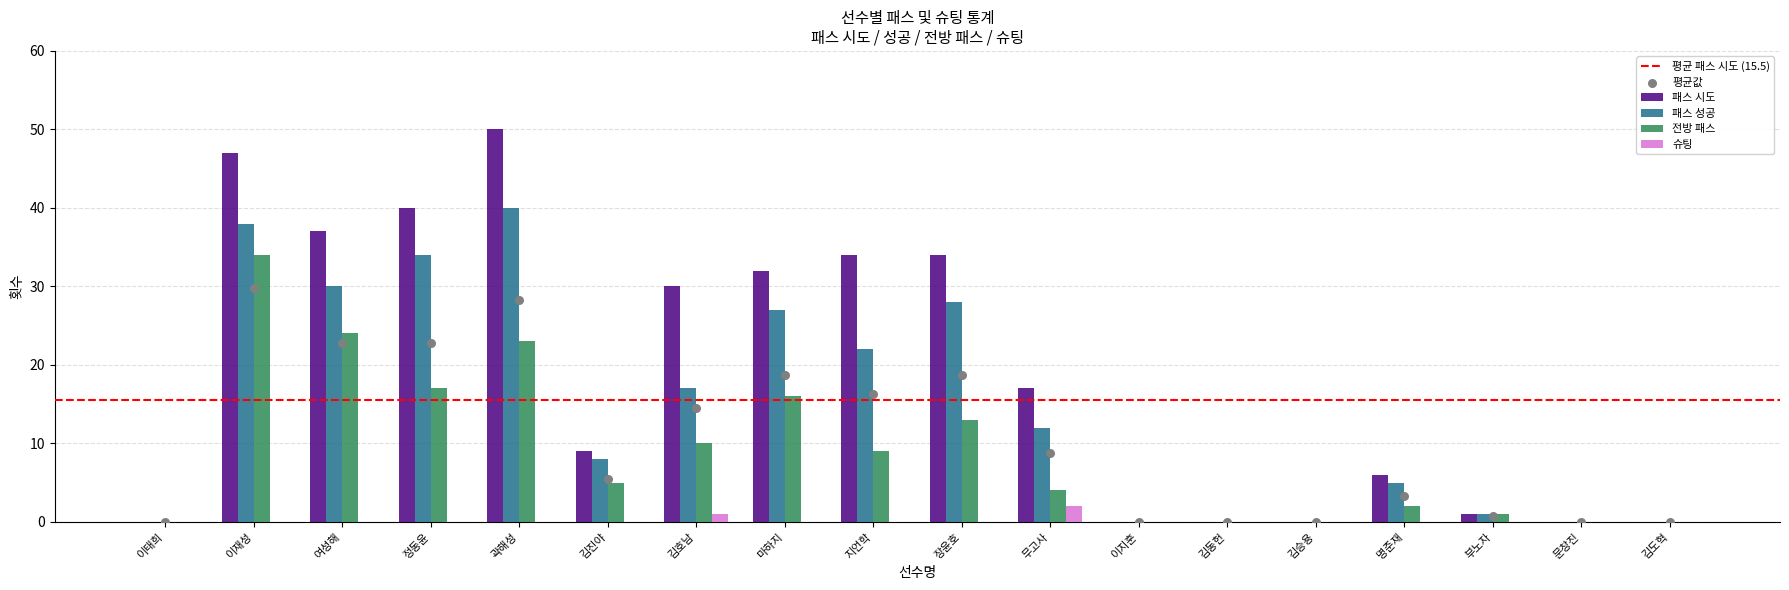

What are all the series names shown in the legend?

패스 시도, 패스 성공, 전방 패스, 슈팅